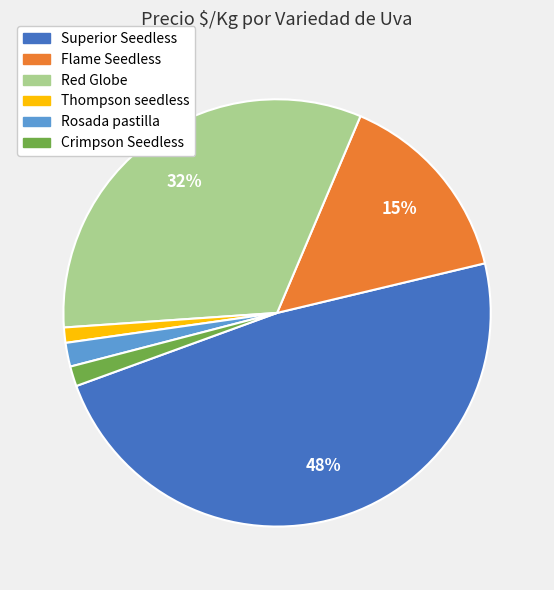

To the nearest percent, what percentage of the pie is Red Globe?

32%